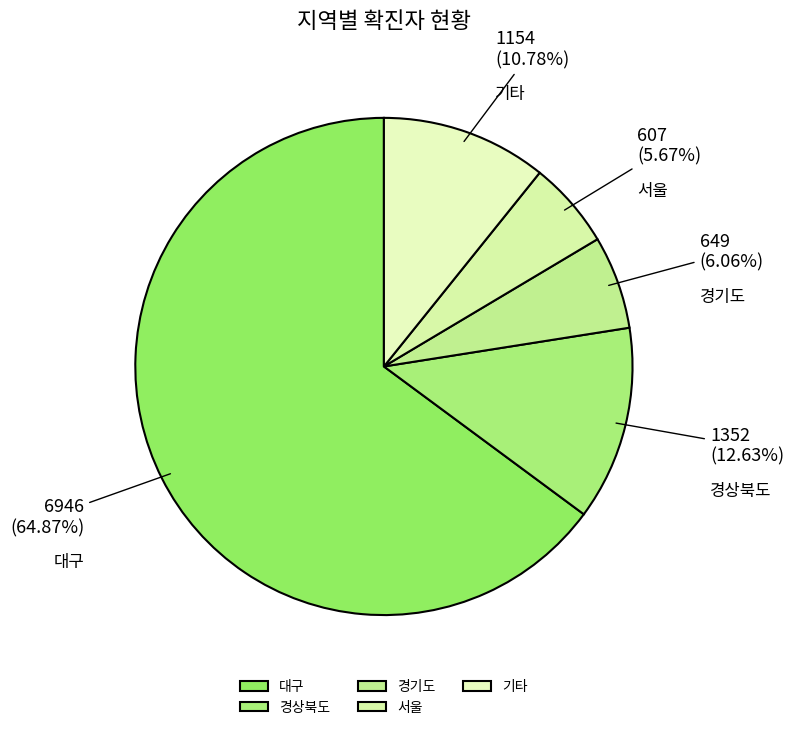

Which slice represents more than half of the pie?

대구